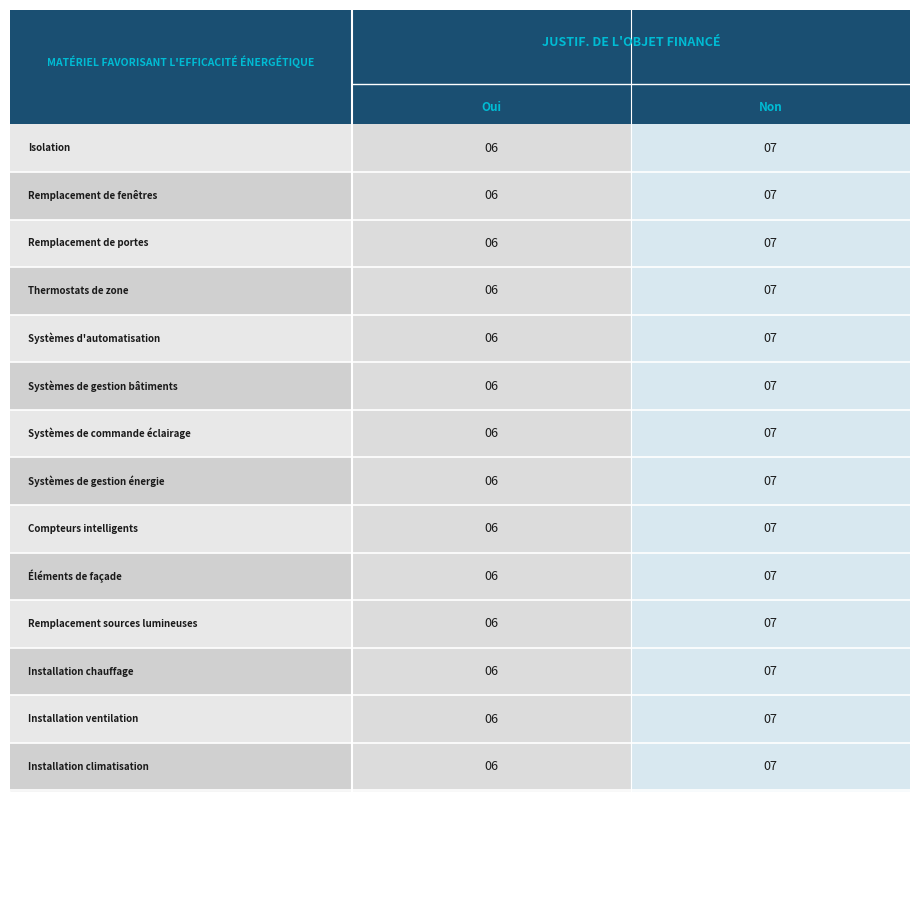

Count the Installation chauffage values in the range 6 to 7.

2